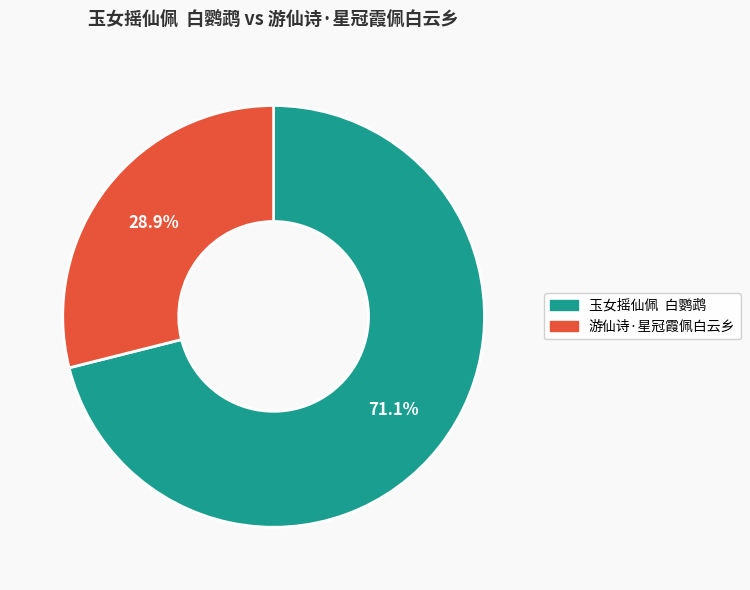

What percentage is NOT represented by 游仙诗·星冠霞佩白云乡?

71.1%